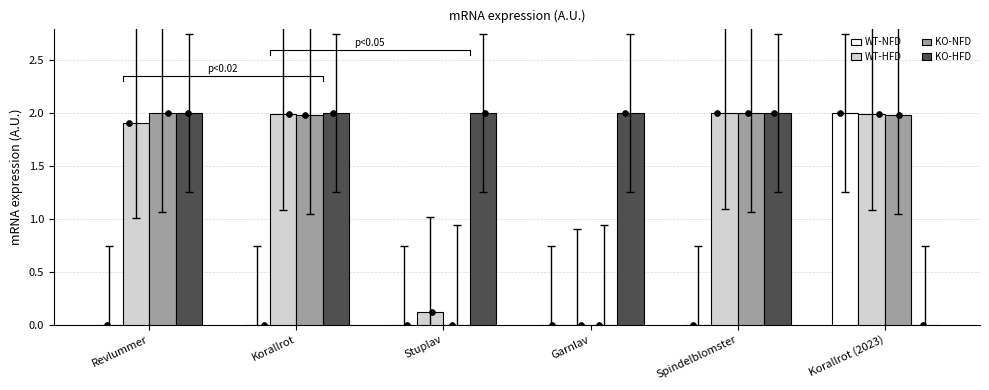

Which series contains the highest Y value?

WT-NFD